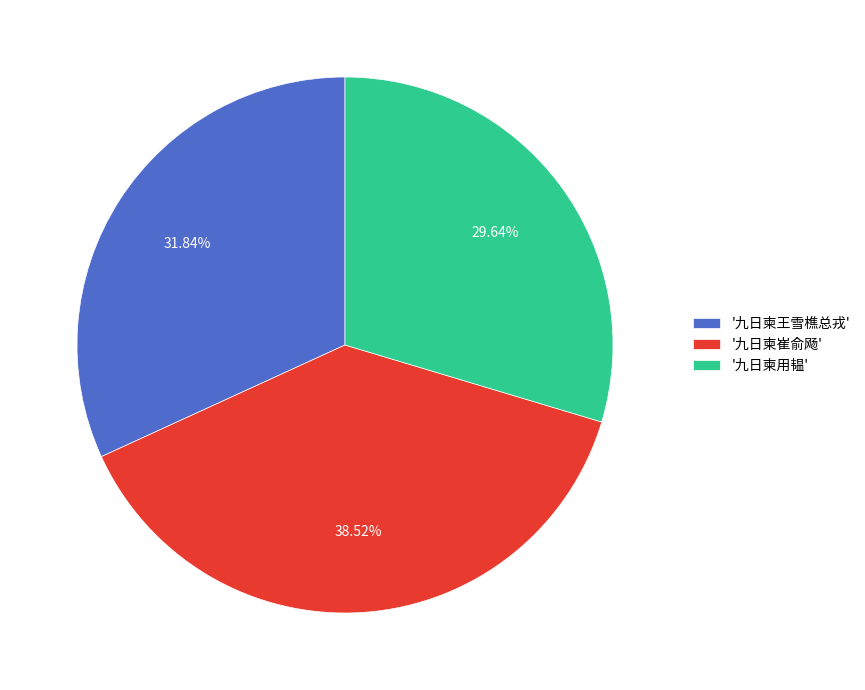

What is the ratio of the value at '九日柬崔俞飏' to the value at '九日柬王雪樵总戎'?

1.2